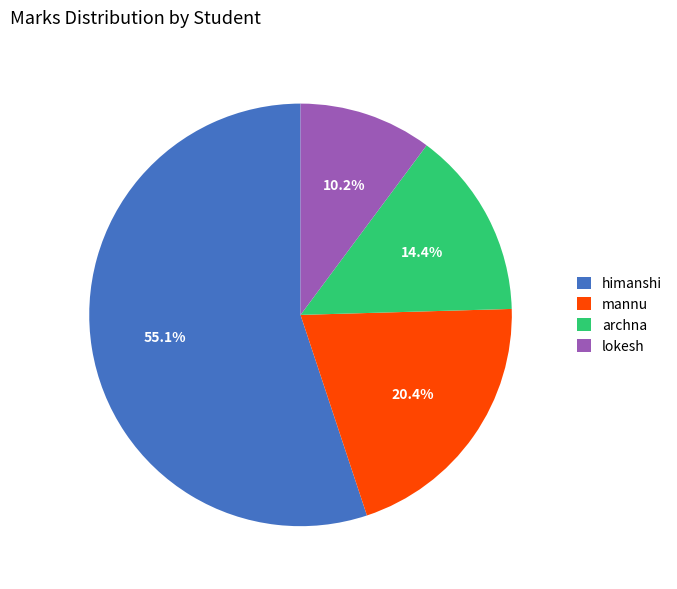

Between lokesh and mannu, which is larger?

mannu